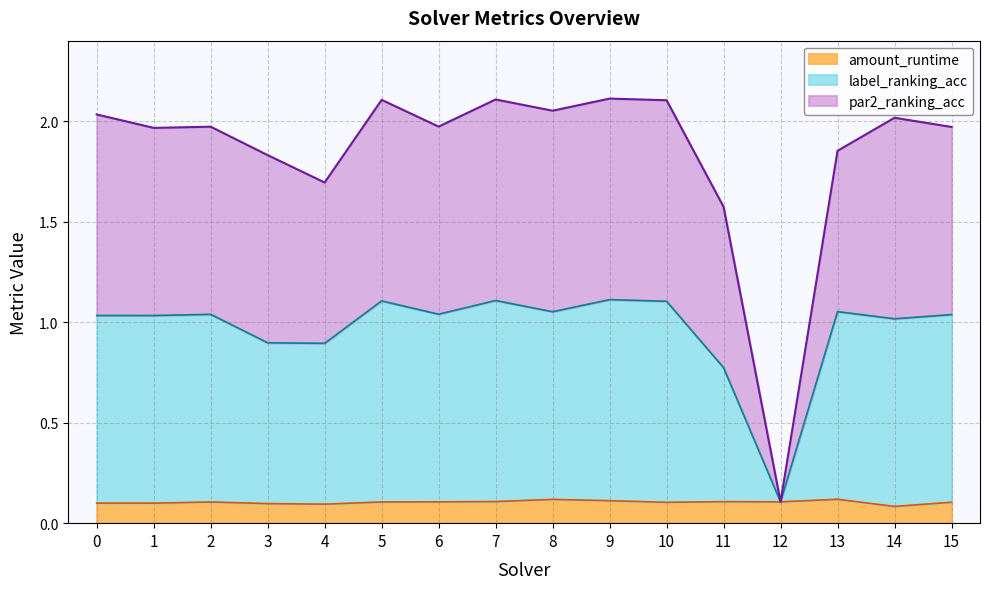

Reading right to left, transcribe all the data shown in this chart.

par2_ranking_acc: 2.0	2.0	1.9	0.1	1.6	2.1	2.1	2.1	2.1	2.0	2.1	1.7	1.8	2.0	2.0	2.0
label_ranking_acc: 1.0	1.0	1.1	0.1	0.8	1.1	1.1	1.1	1.1	1.0	1.1	0.9	0.9	1.0	1.0	1.0
amount_runtime: 0.1	0.1	0.1	0.1	0.1	0.1	0.1	0.1	0.1	0.1	0.1	0.1	0.1	0.1	0.1	0.1